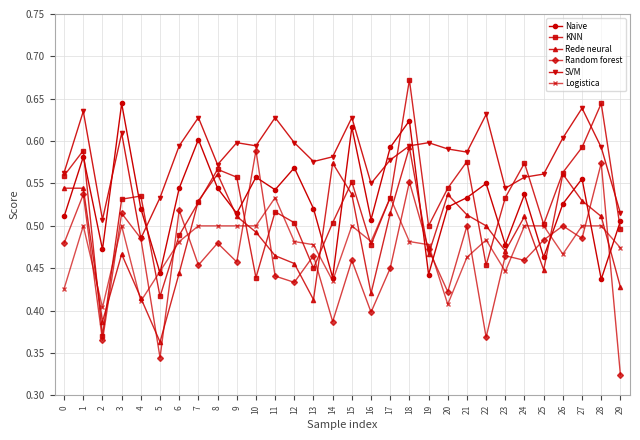

The Naive series shows 0.5 at 9. True or false?

True